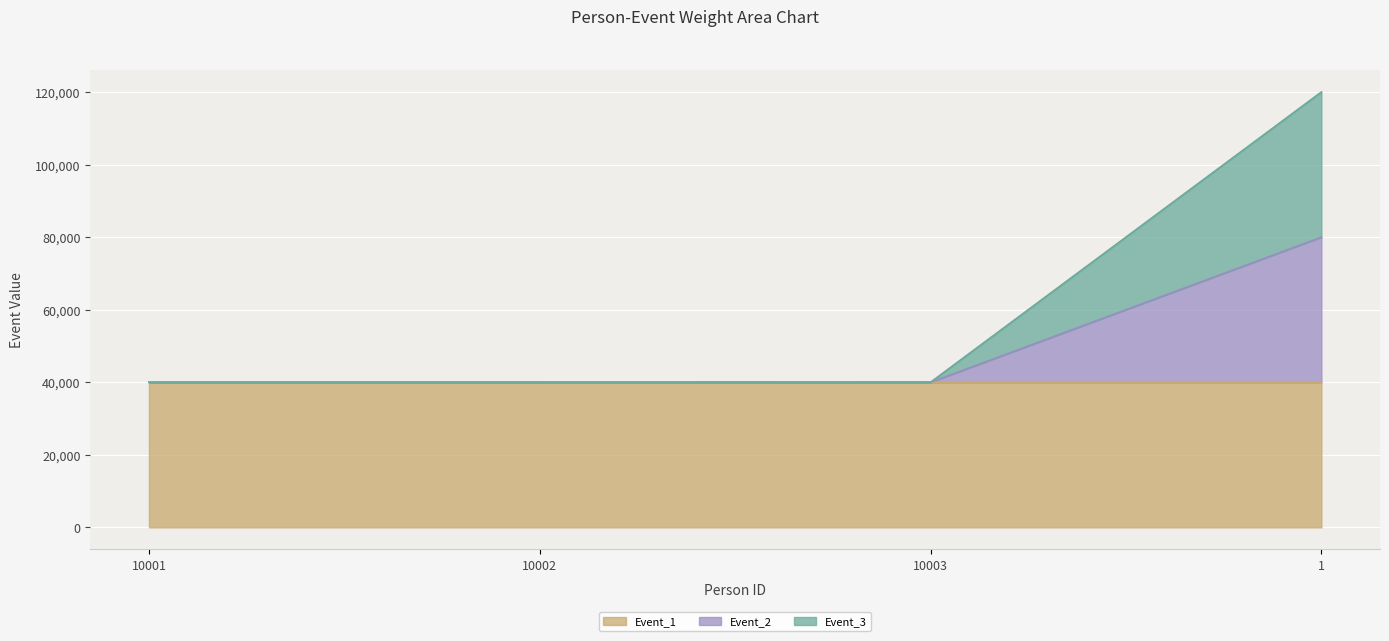

What is the greatest value displayed?

120027